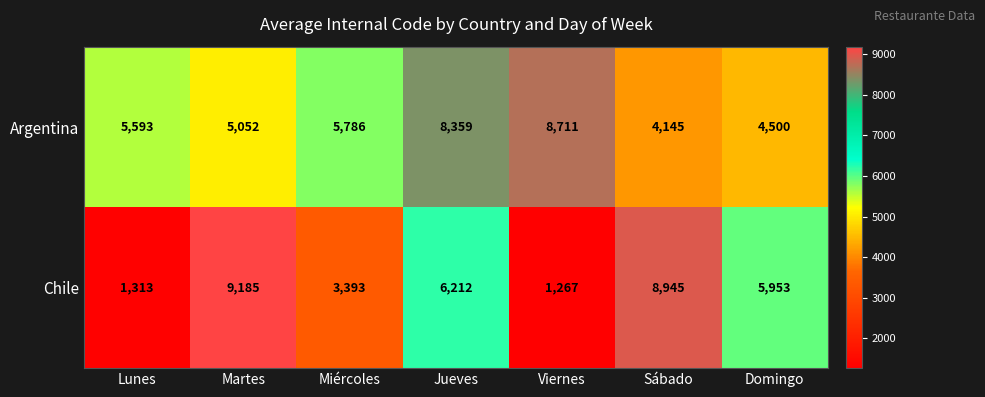

List the series in order of their overall mean, lowest first.

Chile, Argentina